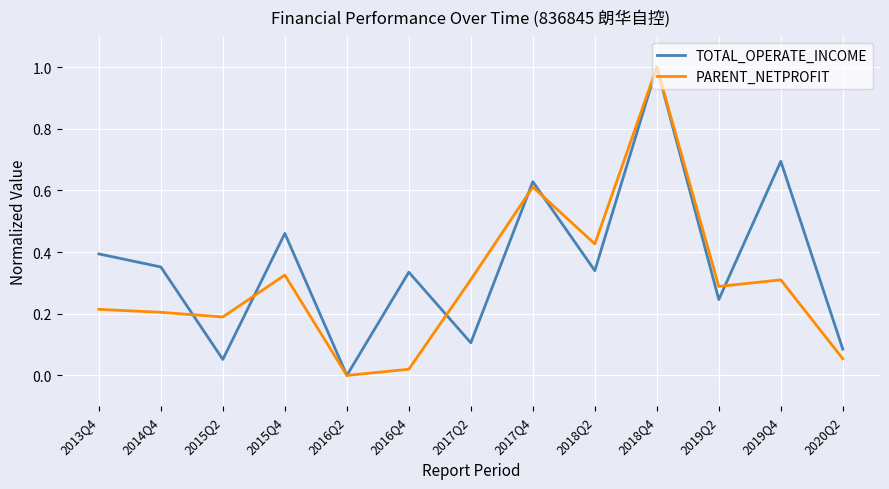

How many distinct data groups are displayed?

2